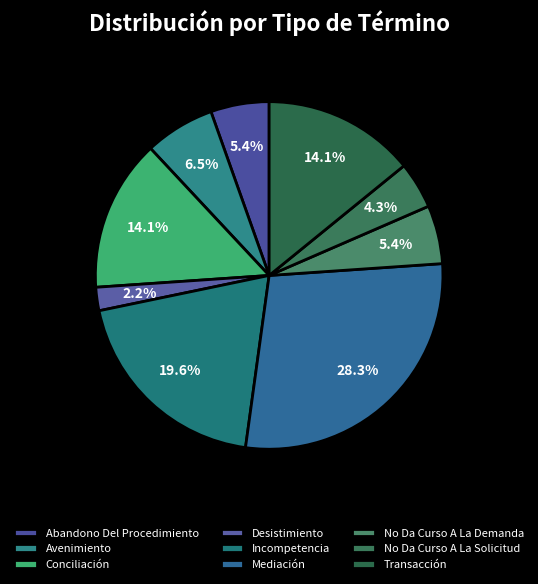

How many segments does this pie chart have?

9